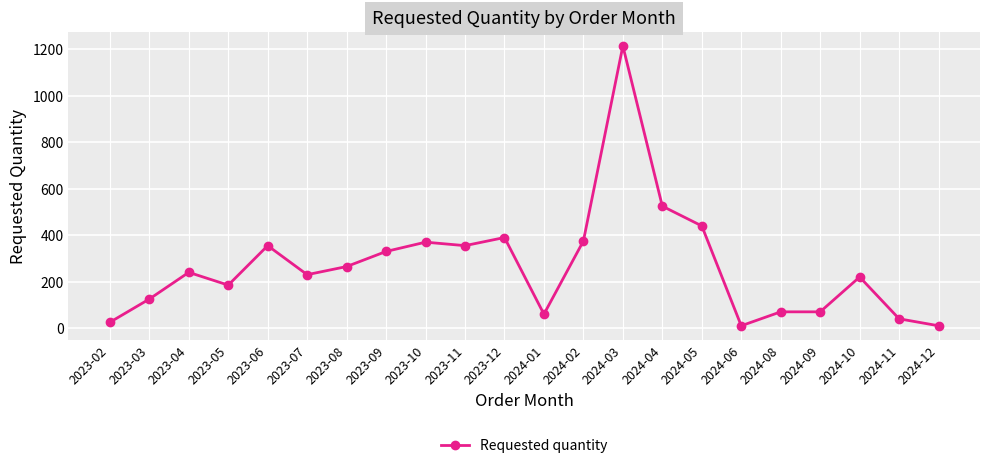

Where is the first local maximum?

2023-04